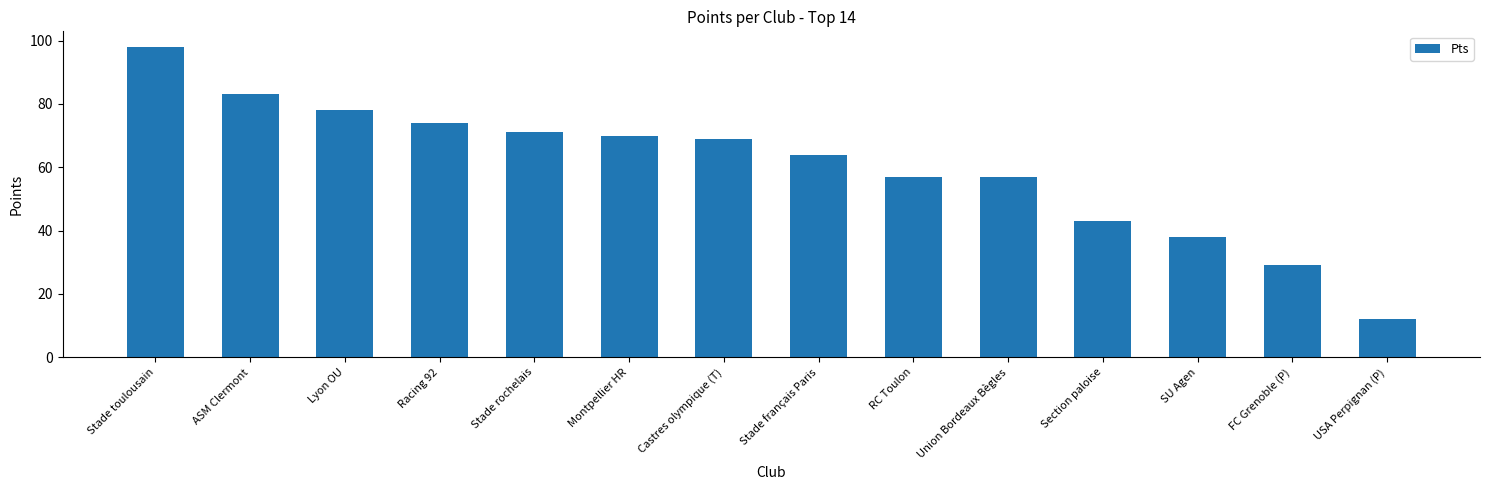

What is the maximum value shown in the chart?

98